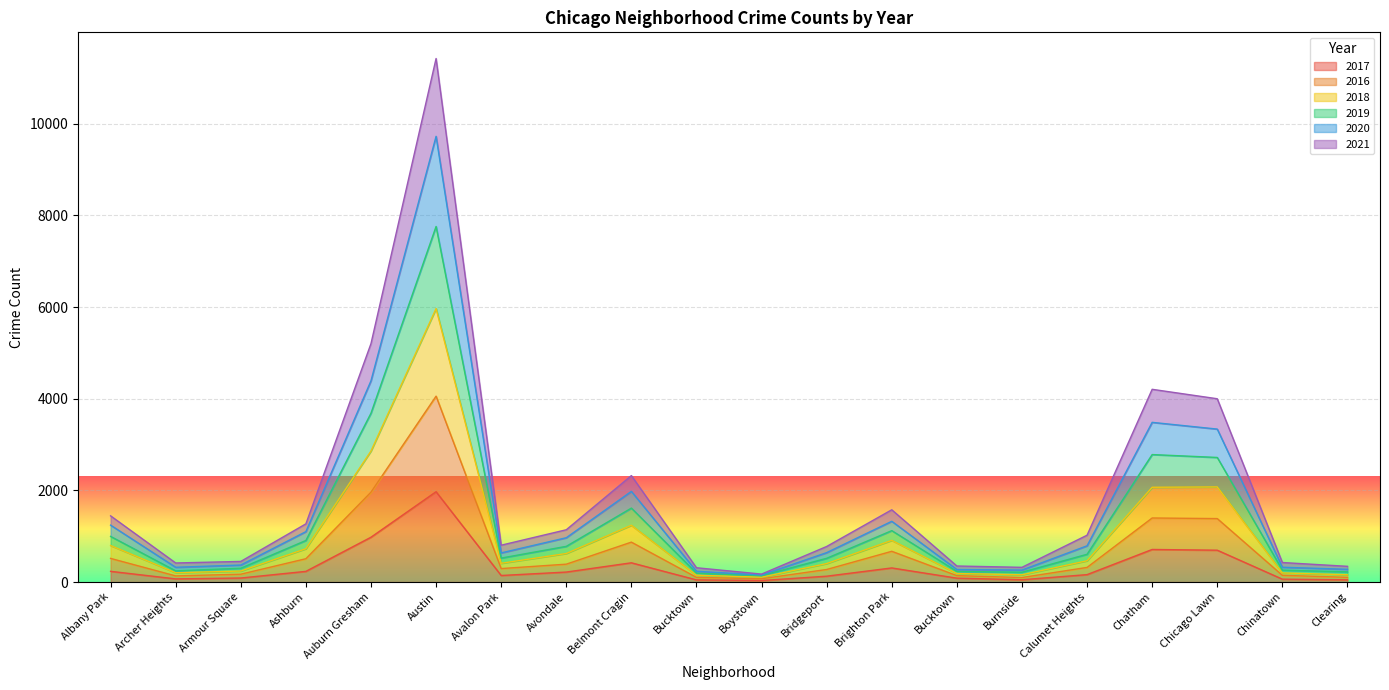

The value of 2021 at Armour Square is 94. True or false?

False